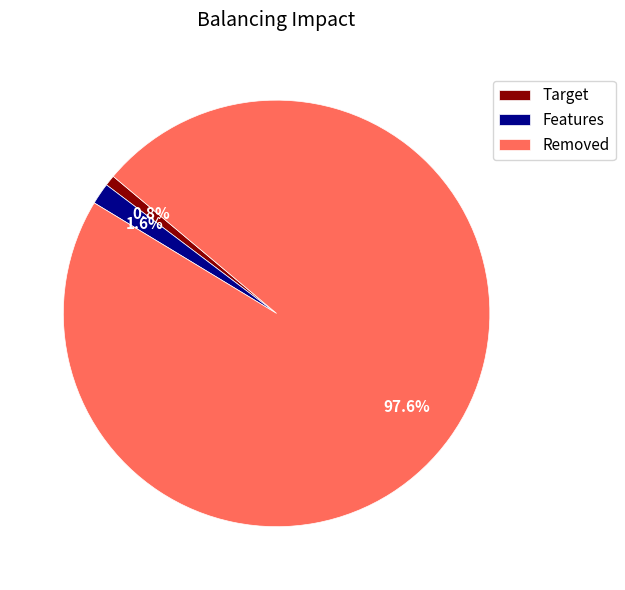

Between Features and Target, which is larger?

Features